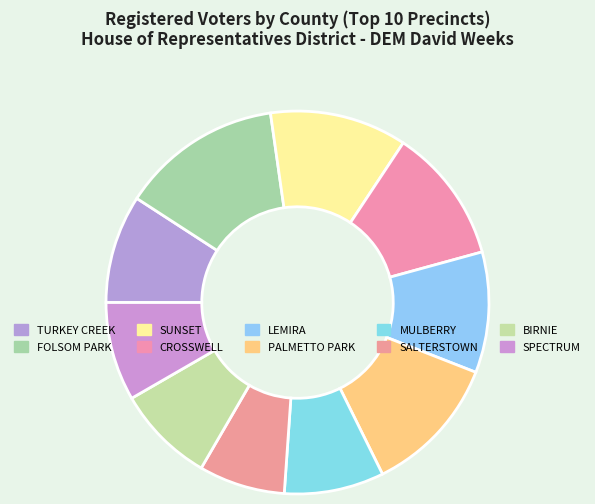

How many segments does this pie chart have?

10